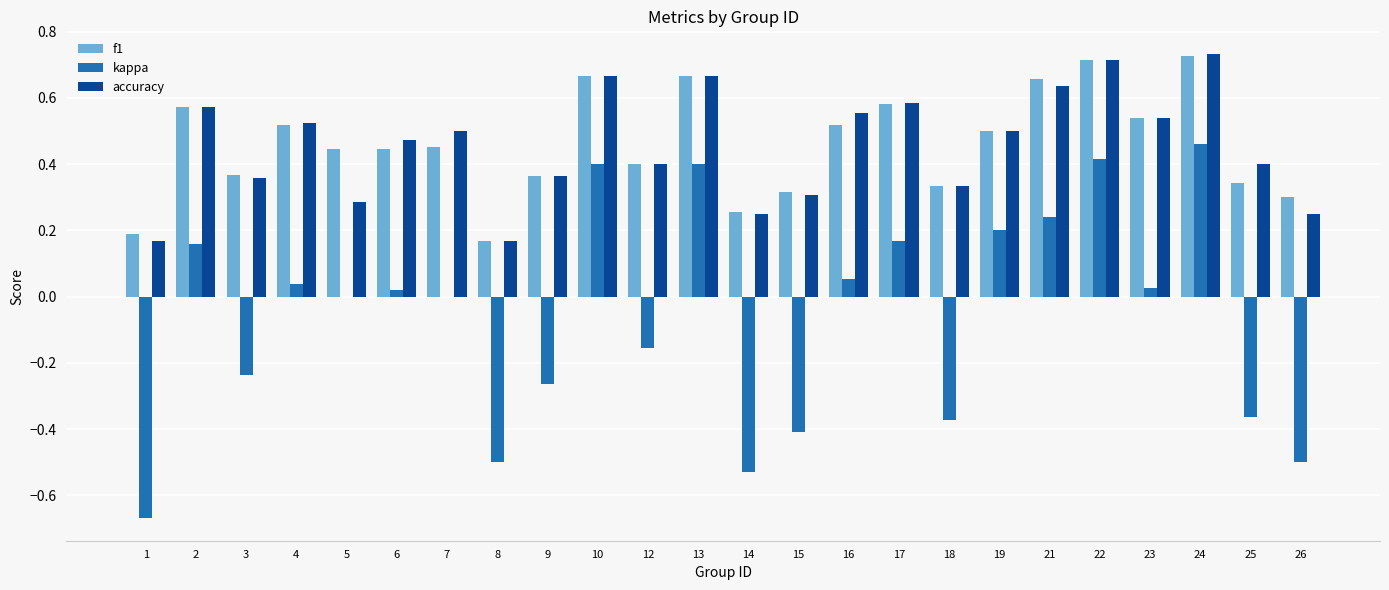

What are all the series names shown in the legend?

f1, kappa, accuracy